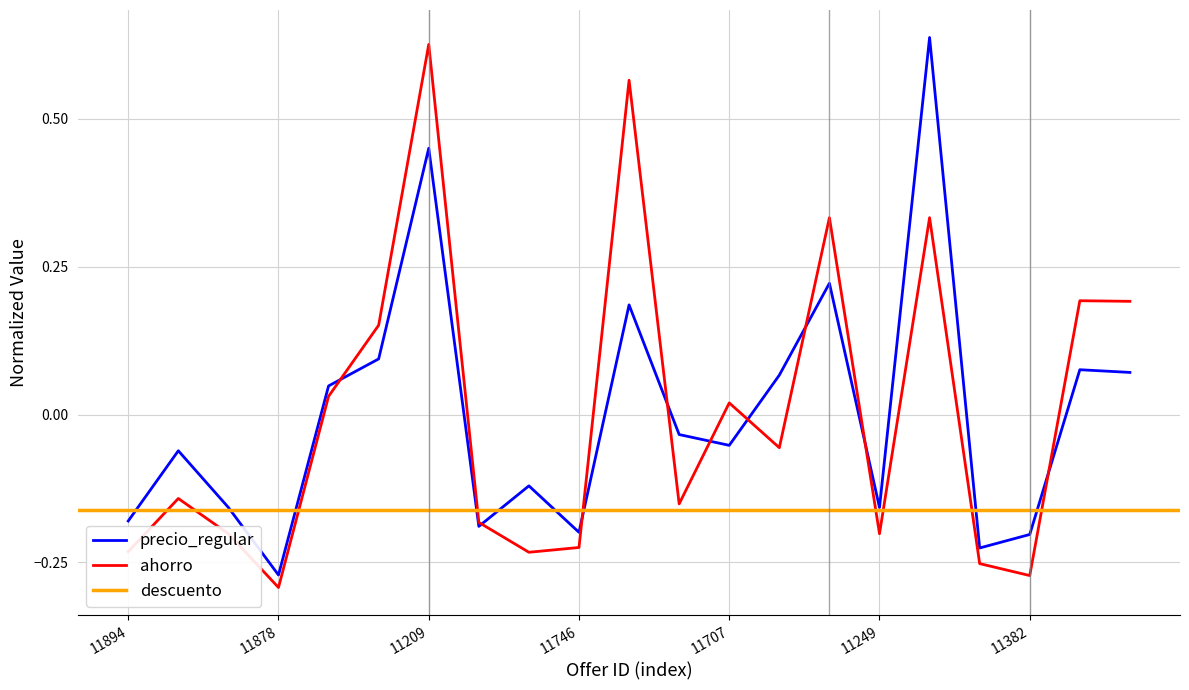

Which has a higher value, 11539 or 11375?

11539